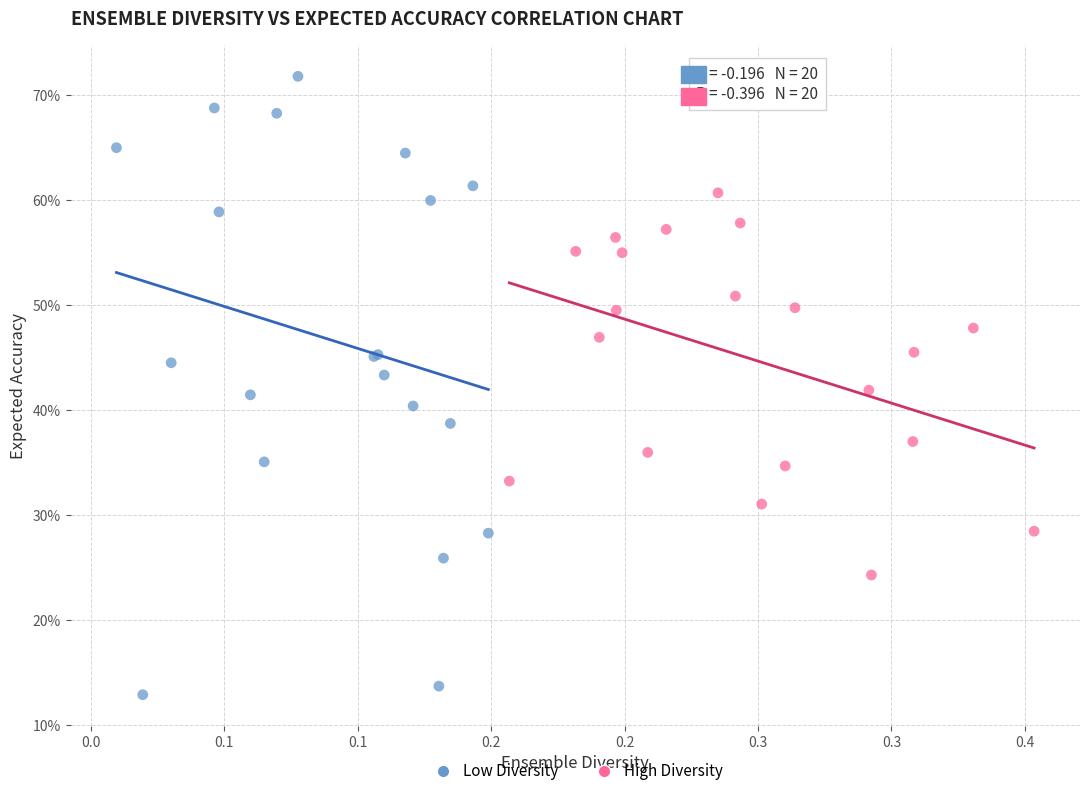

What are all the series names shown in the legend?

Low Diversity, High Diversity